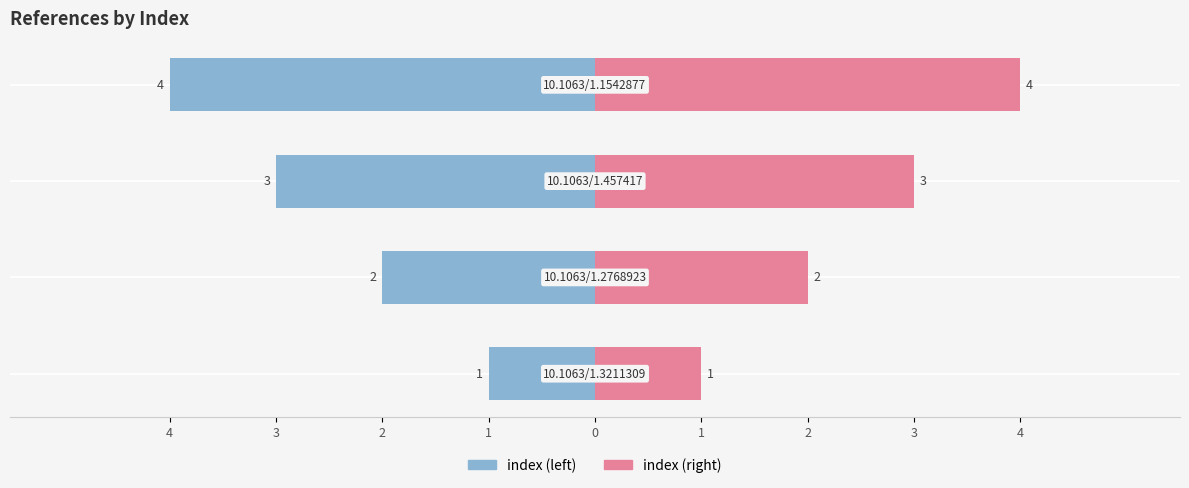

Which has a higher value, https://doi.org/10.1063/1.1542877 or https://doi.org/10.1063/1.3211309?

https://doi.org/10.1063/1.1542877